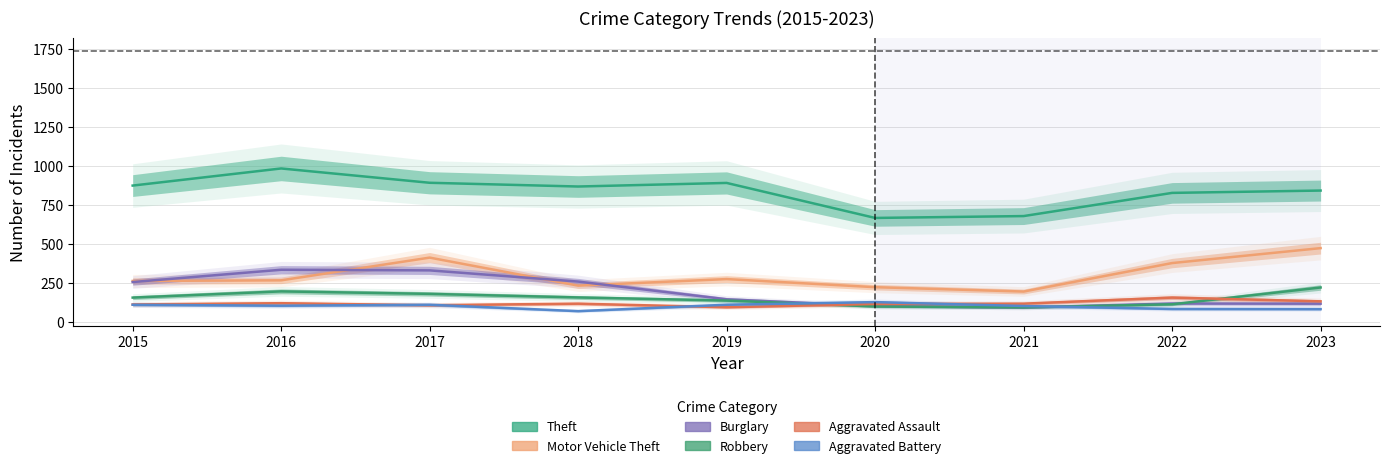

What is the maximum value shown in the chart?

984